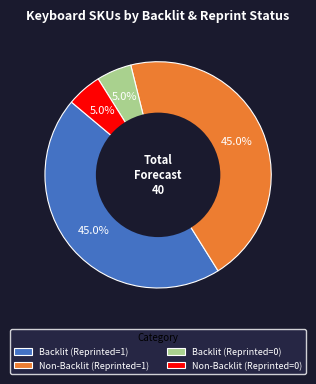

The Non-Backlit (Reprinted=0) slice represents 5% of the pie. True or false?

True